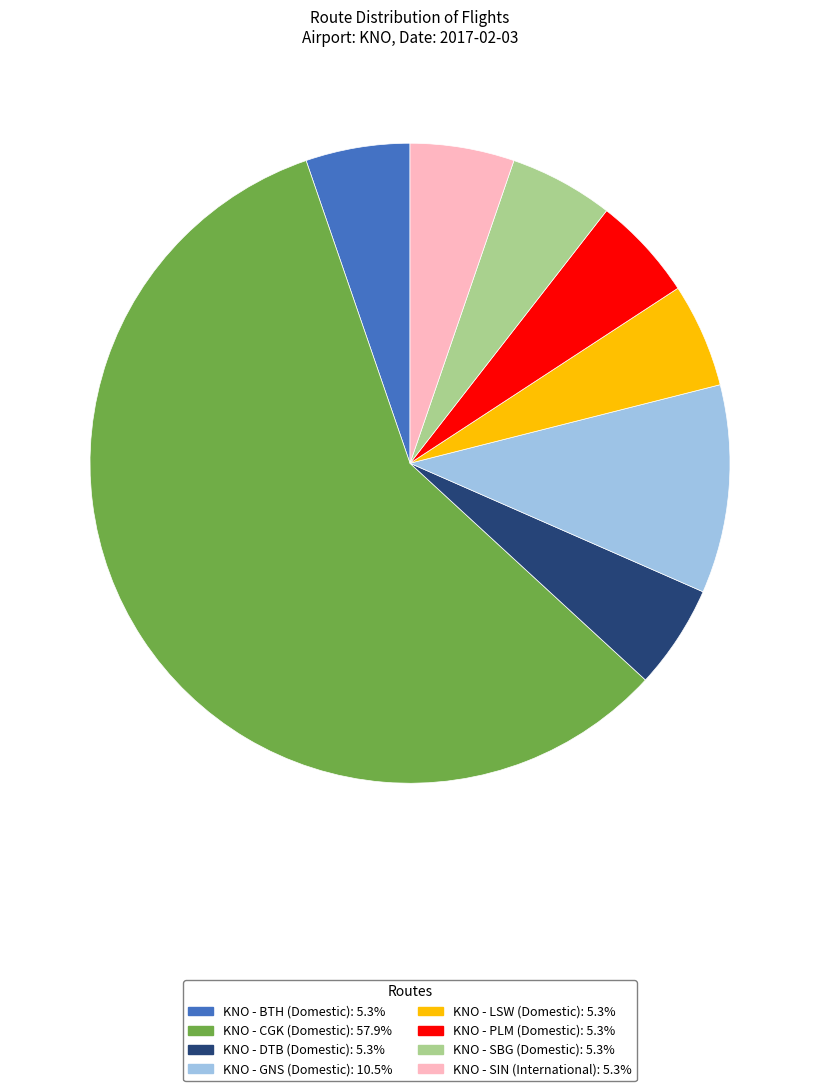

Do KNO - GNS (Domestic) and KNO - SBG (Domestic) together represent more than half of the pie?

No